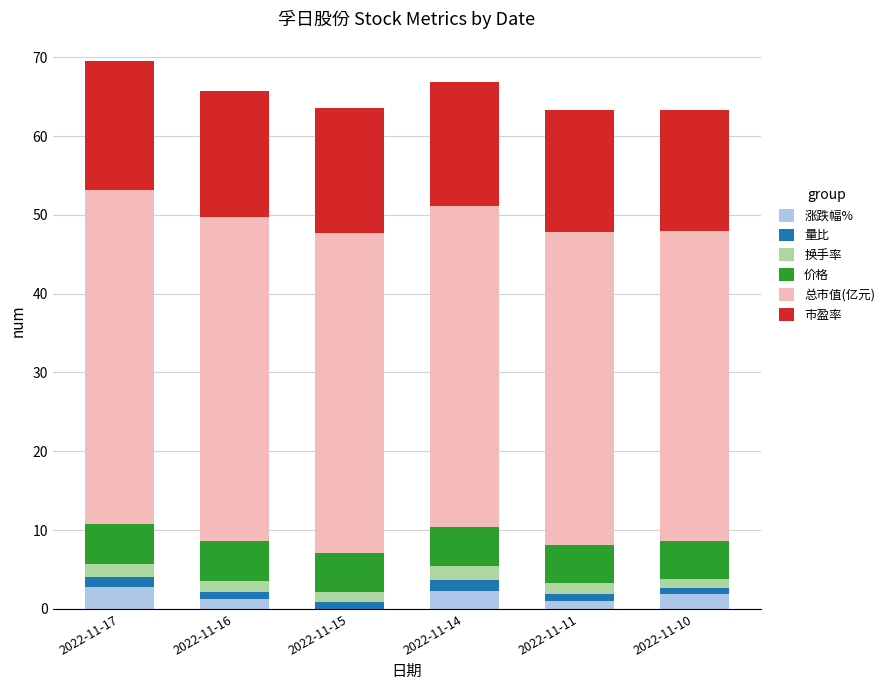

Count the number of data series in this chart.

6